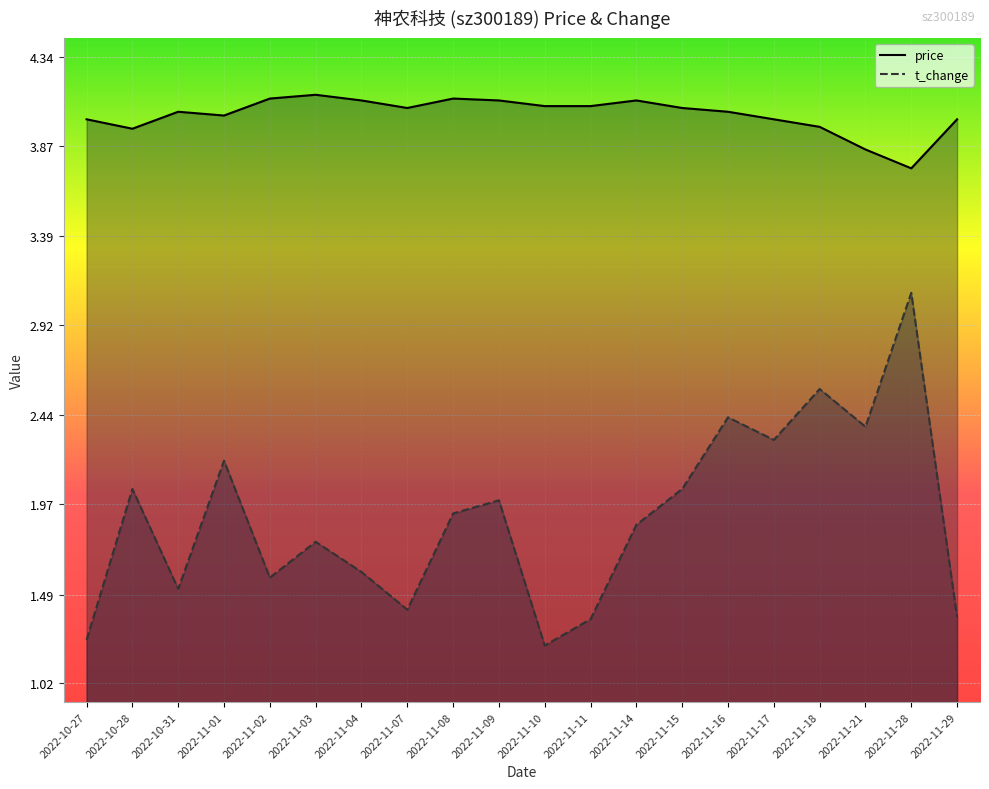

What is the highest value of the t_change series?

3.1